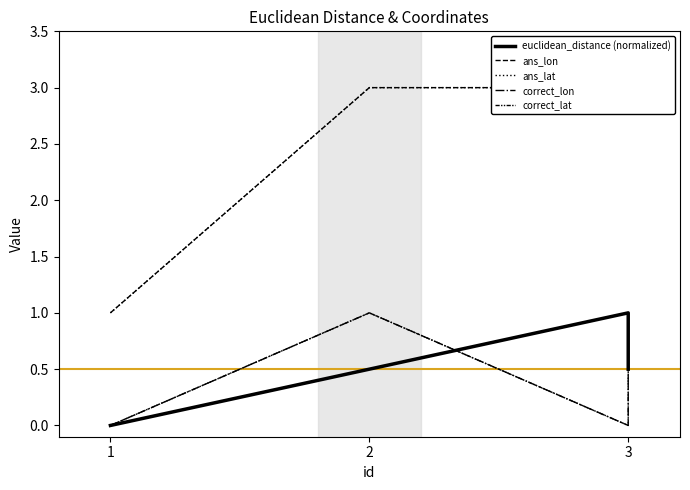

Which series has the largest total across all categories?

ans_lon